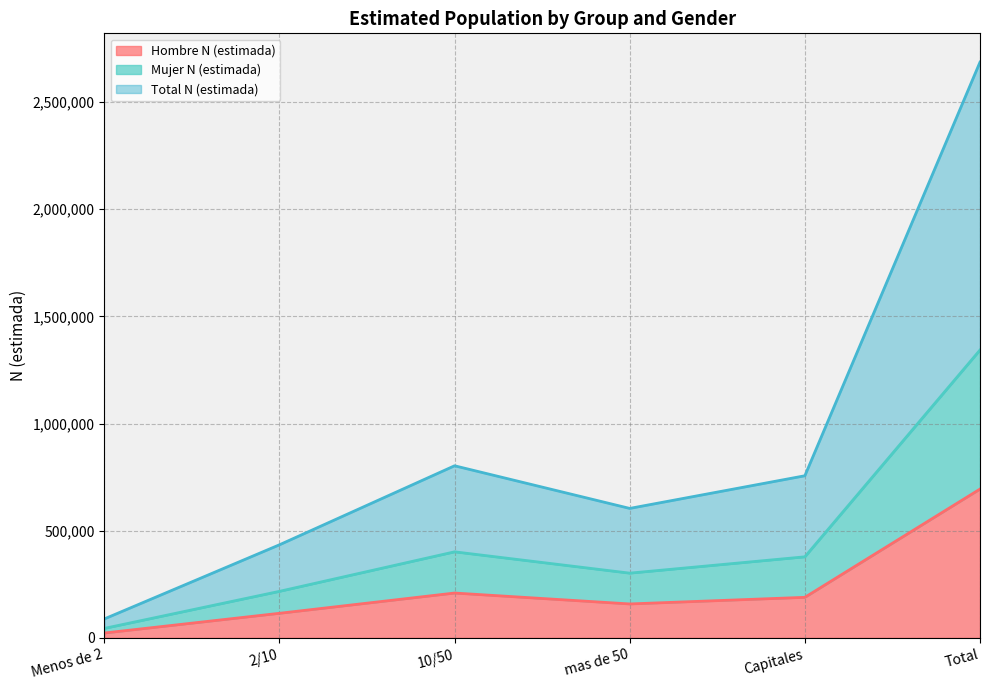

Where is the first local minimum for Hombre N (estimada)?

mas de 50